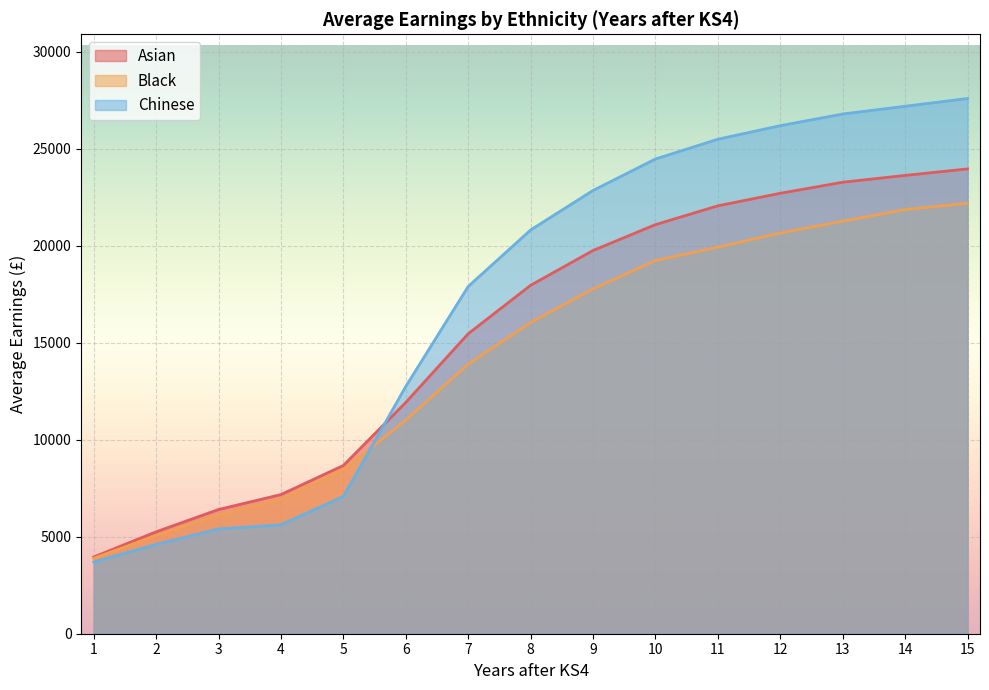

True or false: Black has a value of 6089 at 7.

False